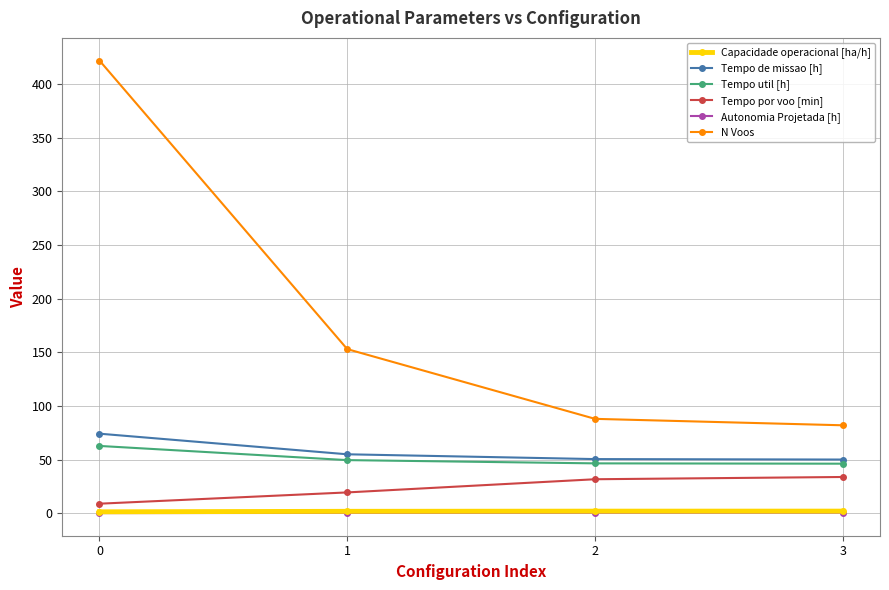

What is the sum of the Tempo de missao [h] values at 1 and 0?

129.2